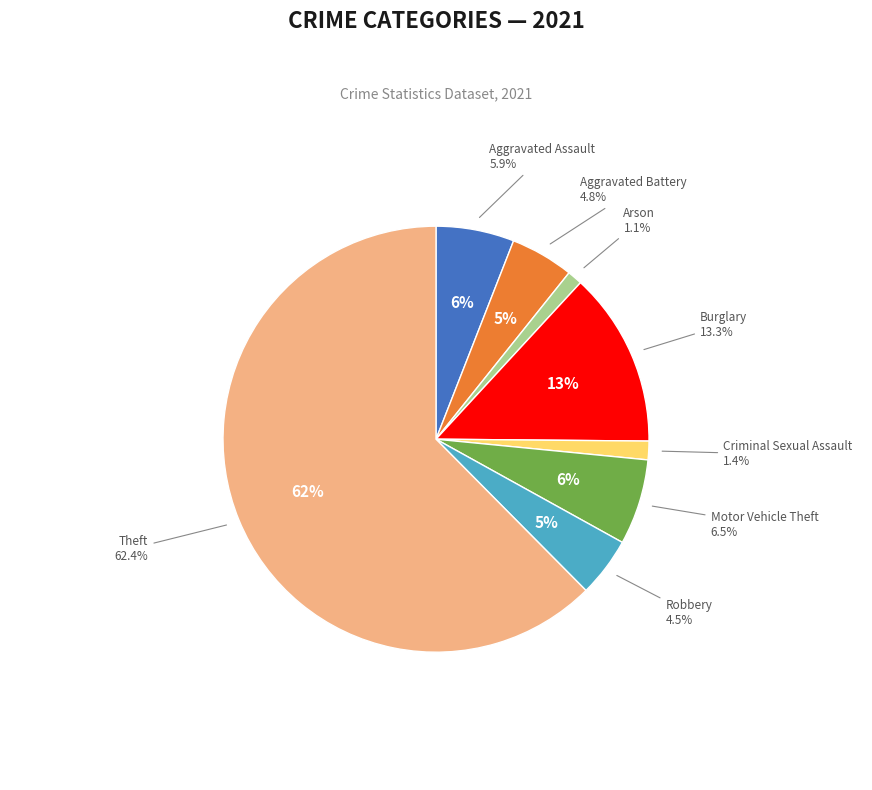

To the nearest percent, what is the difference between the largest and smallest slice percentages?

61%